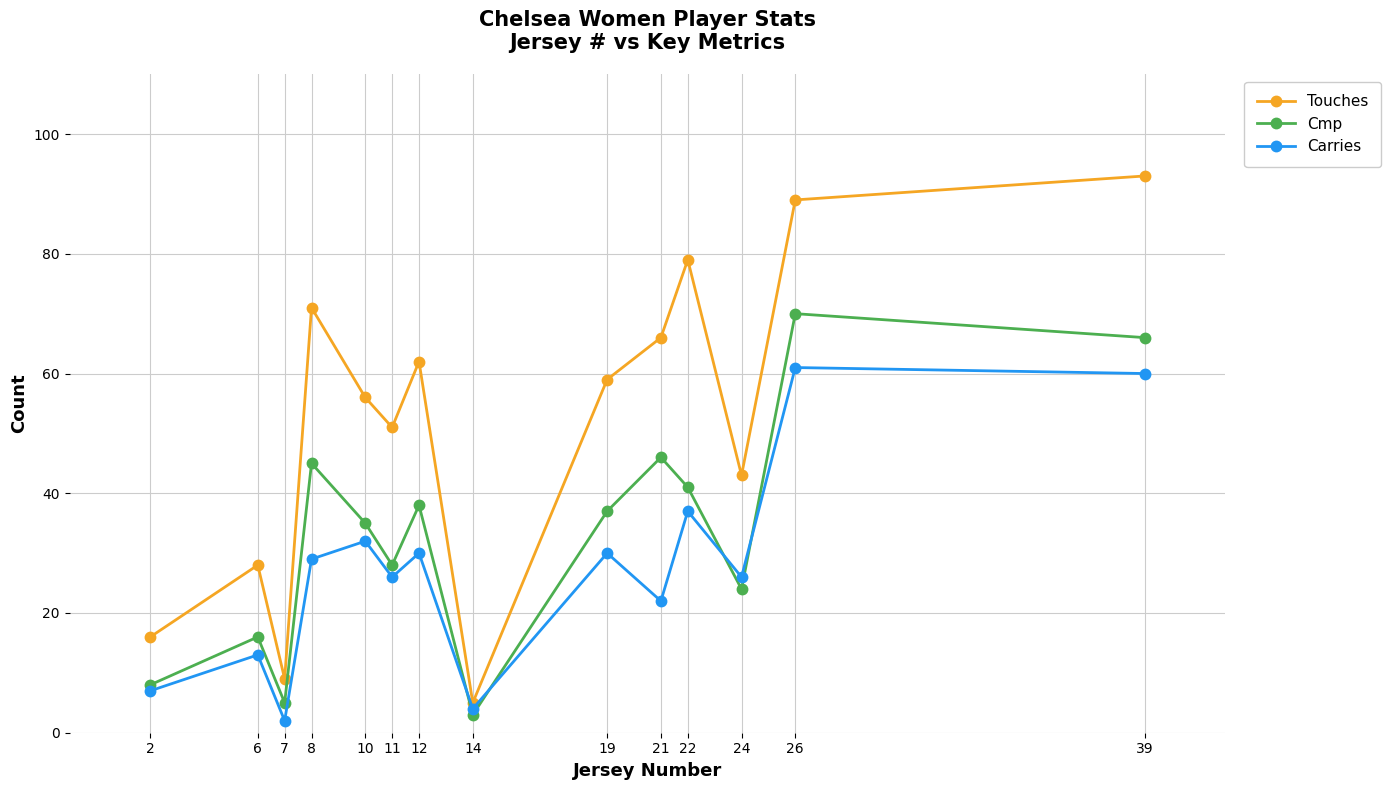

What is the lowest value of the Touches series?

5